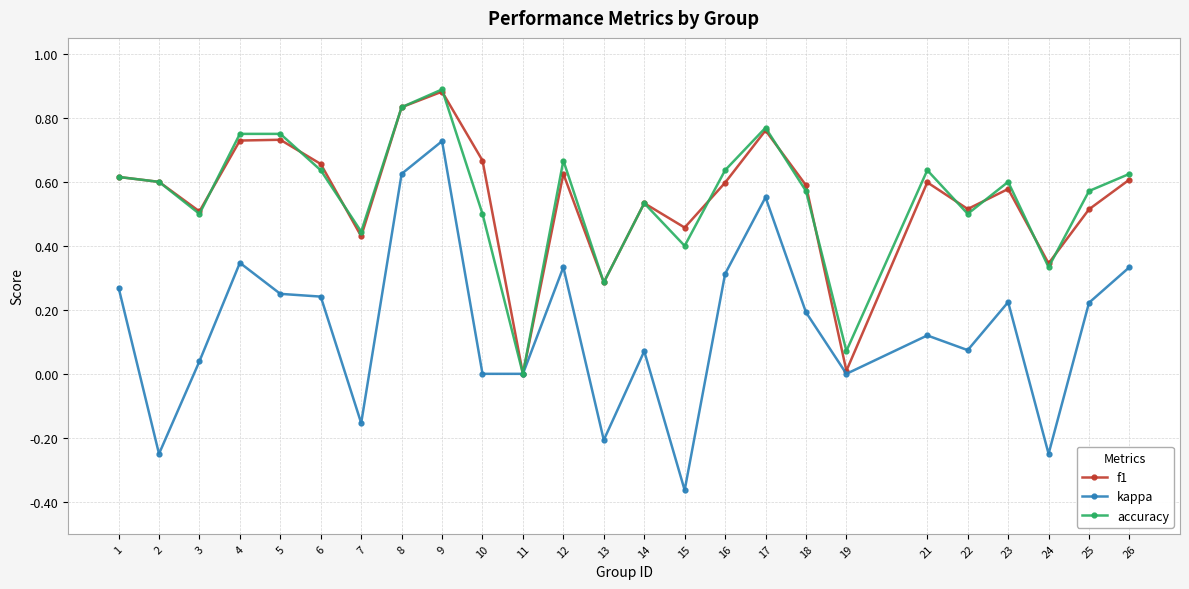

Which category has the highest value across all series?

9